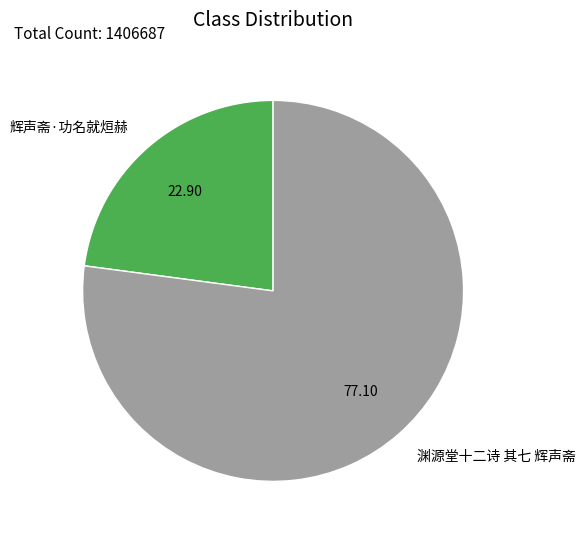

Which category accounts for the majority?

渊源堂十二诗 其七 辉声斋